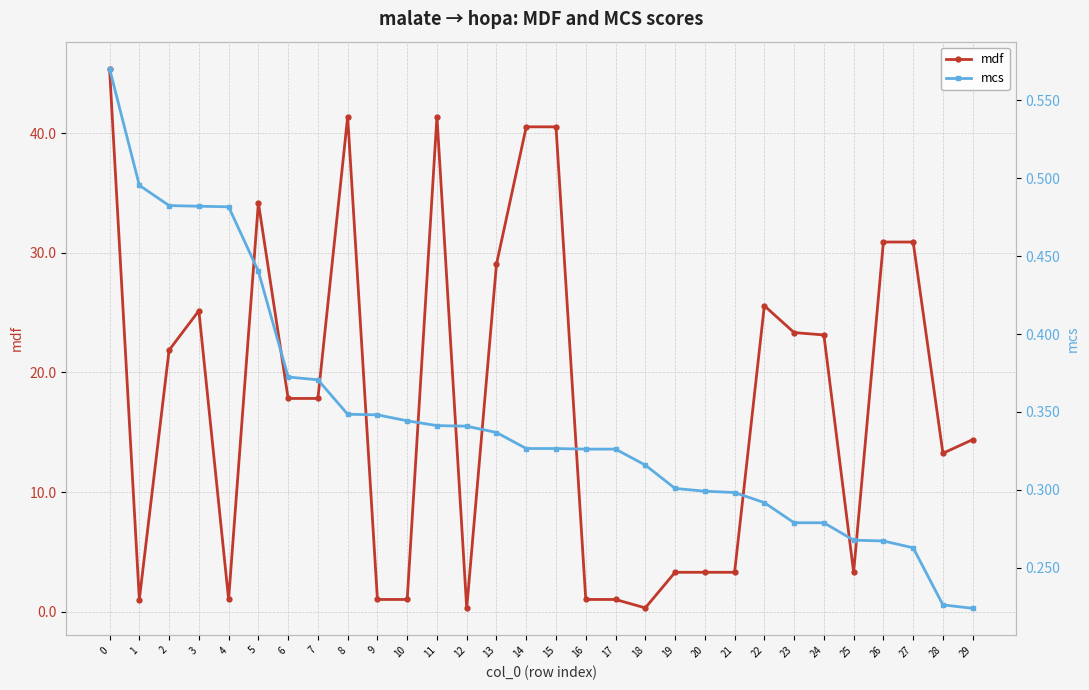

Does the chart have visible grid lines?

Yes